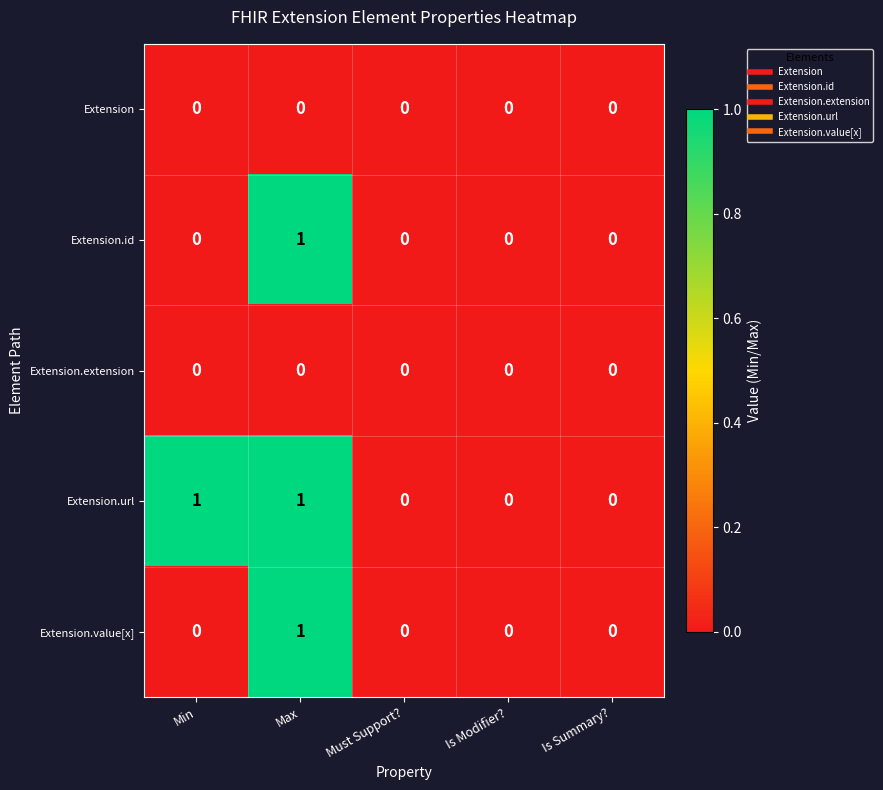

At which label does Extension.value[x] reach its peak?

Max